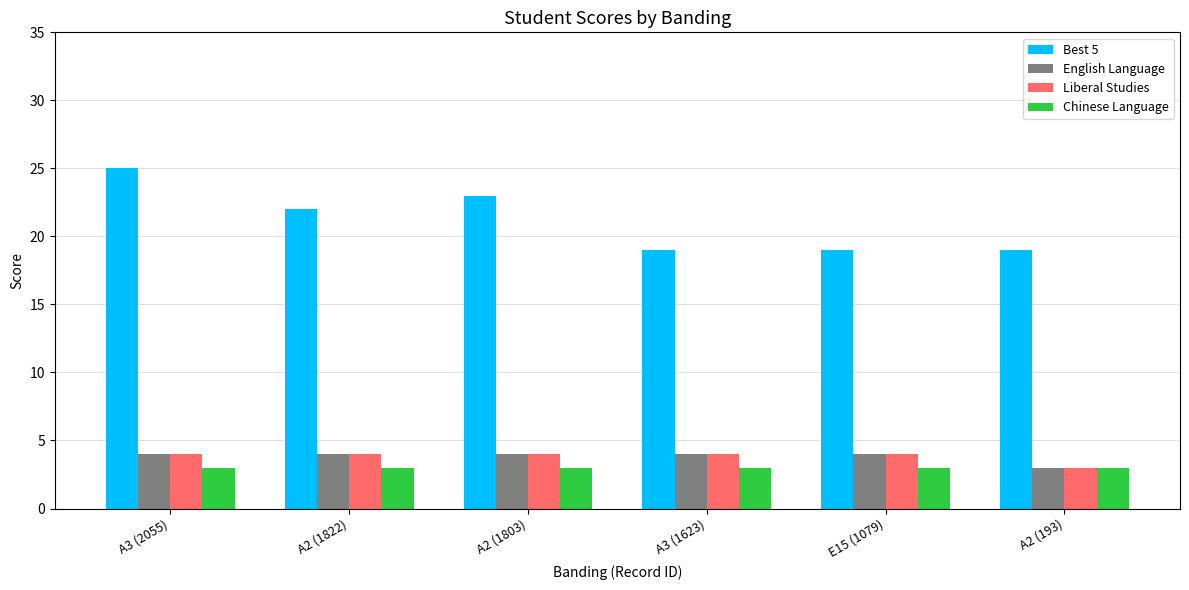

What are all the series names shown in the legend?

Best 5, English Language, Liberal Studies, Chinese Language